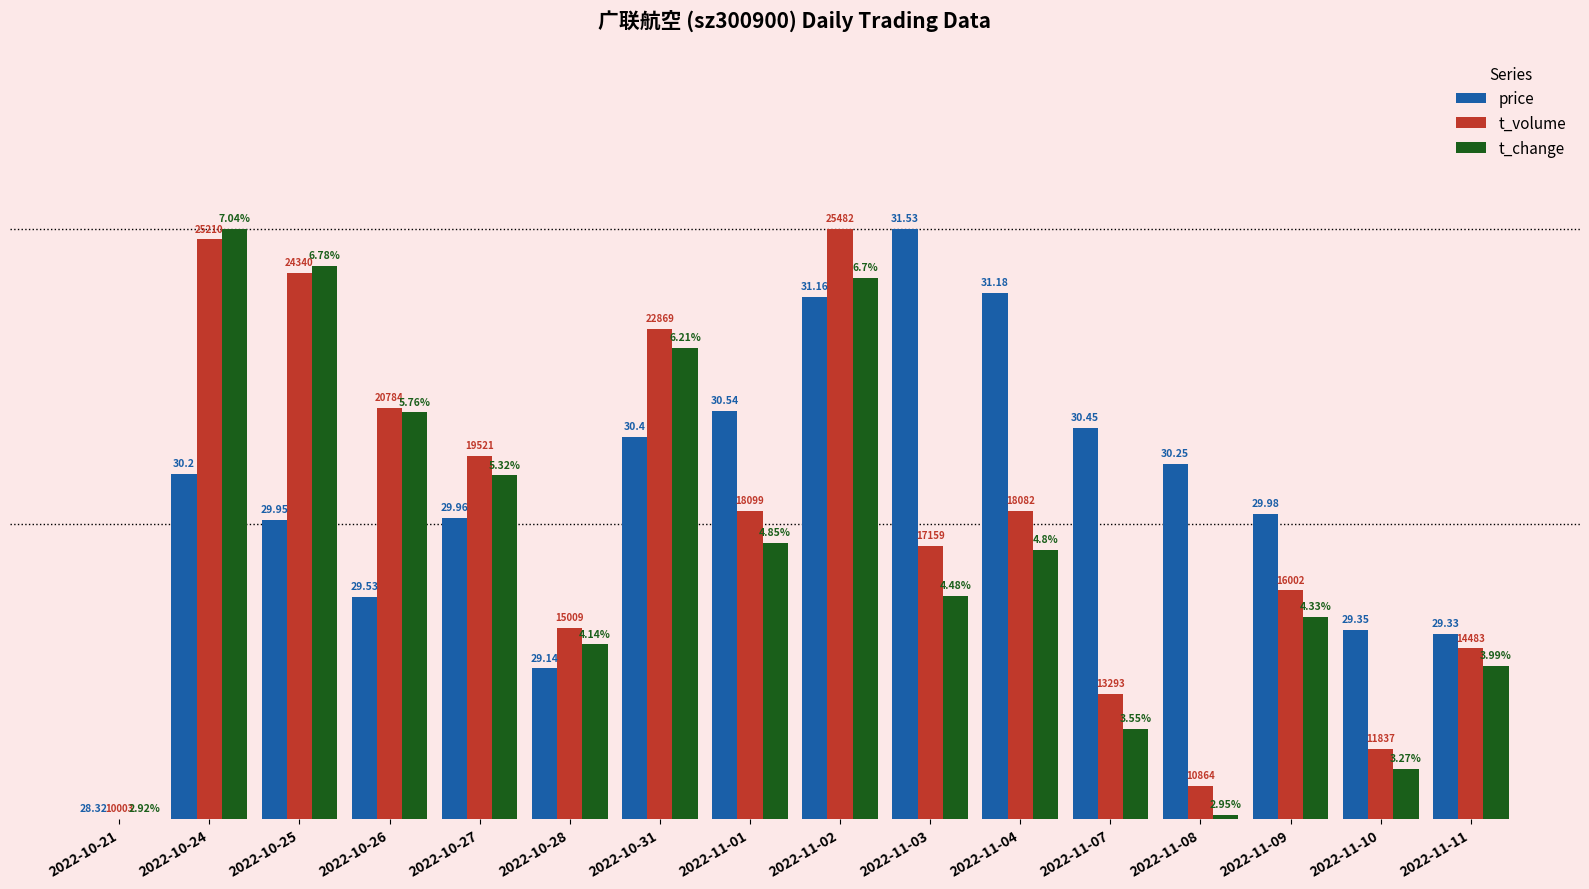

At which category is the sum across all series the highest?

2022-11-02